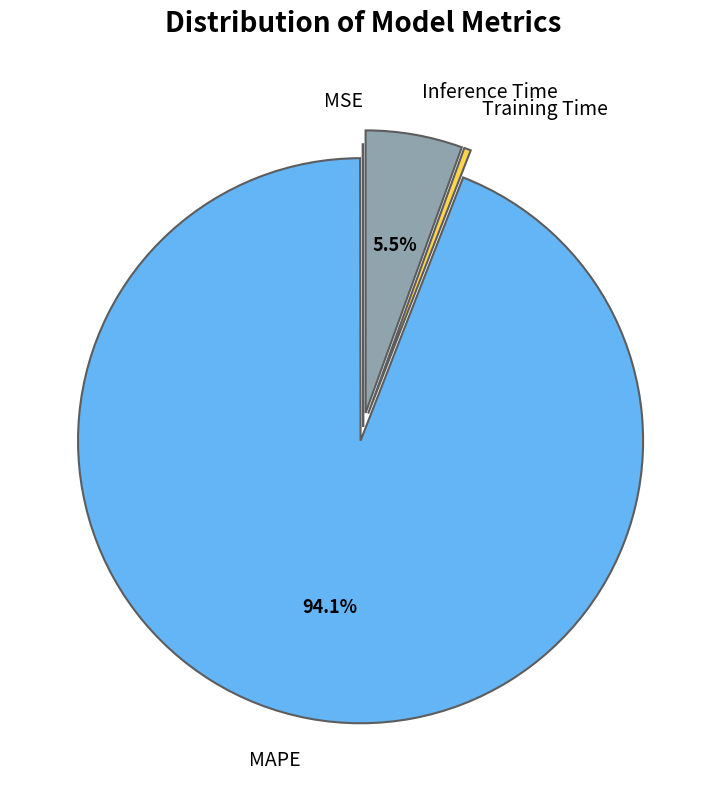

What is the total percentage of Inference Time and MAPE?

99.6%